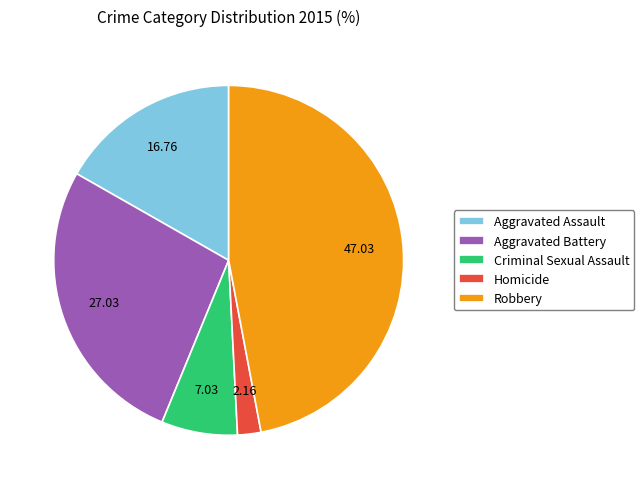

How many segments does this pie chart have?

5